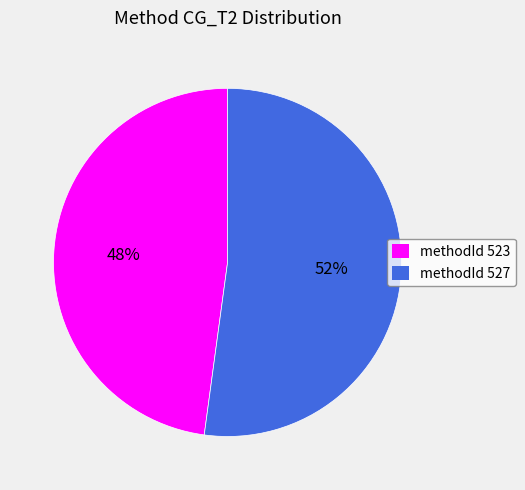

To the nearest percent, what percentage of the pie is methodId 523?

48%